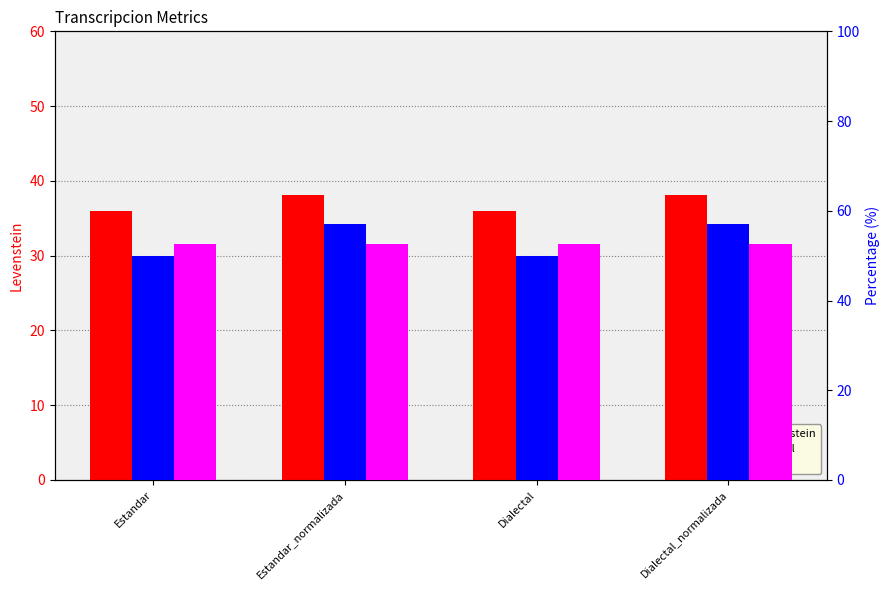

What is the smallest value displayed?

36.0